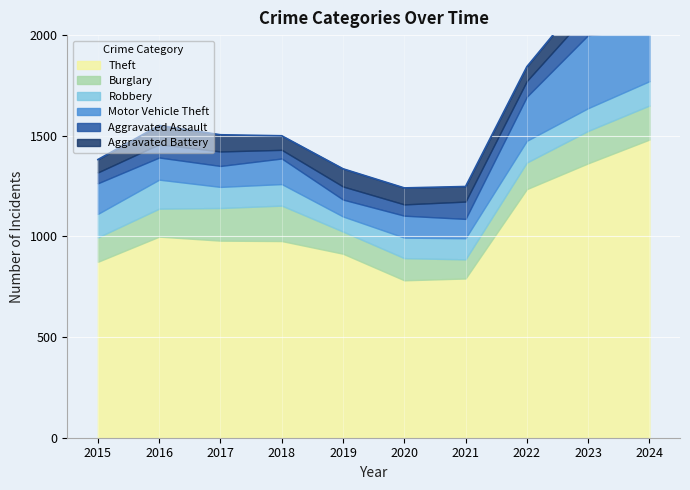

True or false: Theft has more than 0 interior local peaks.

True